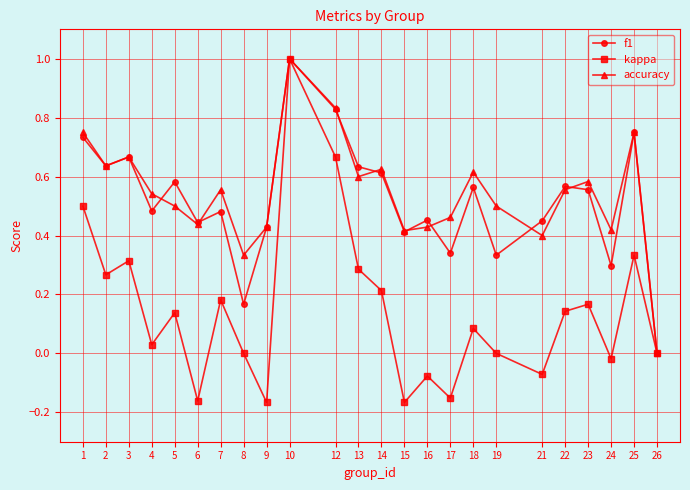

What is the highest value of the f1 series?

1.0